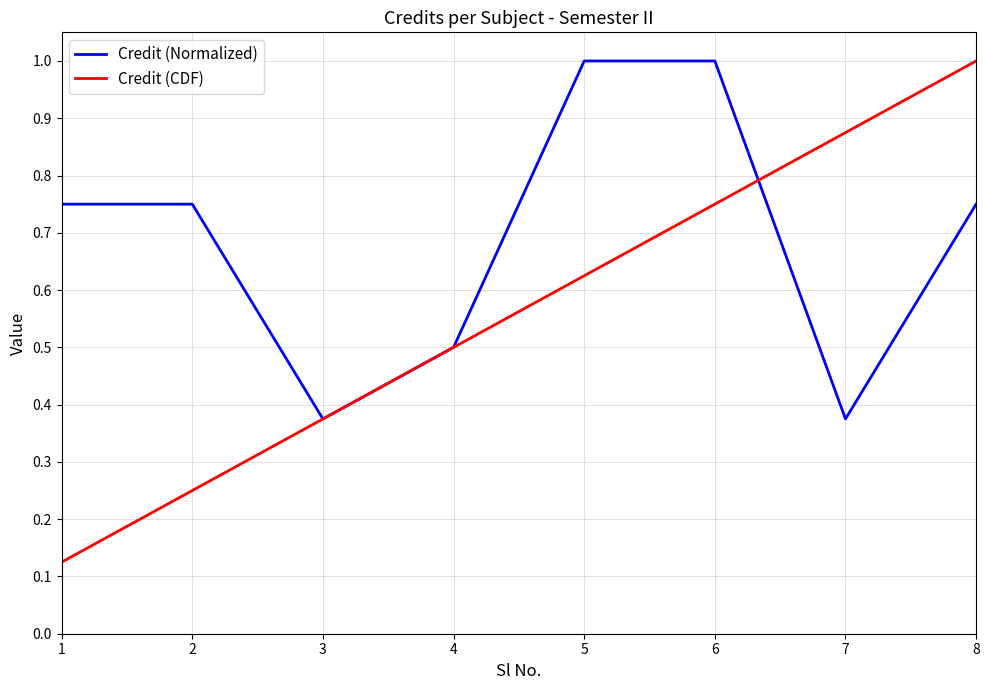

Rank the categories by Credit (CDF) value from highest to lowest.

8, 7, 6, 5, 4, 3, 2, 1